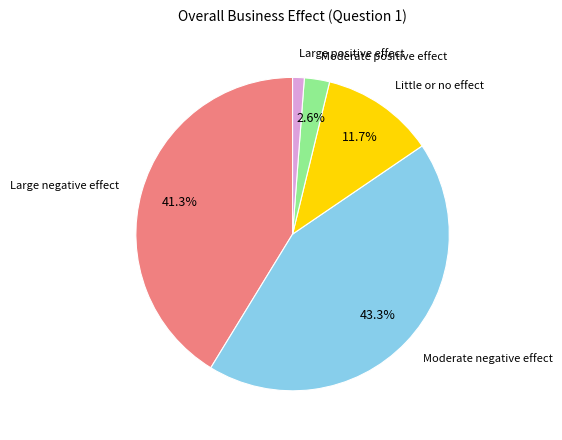

Is there a majority slice in this chart?

No